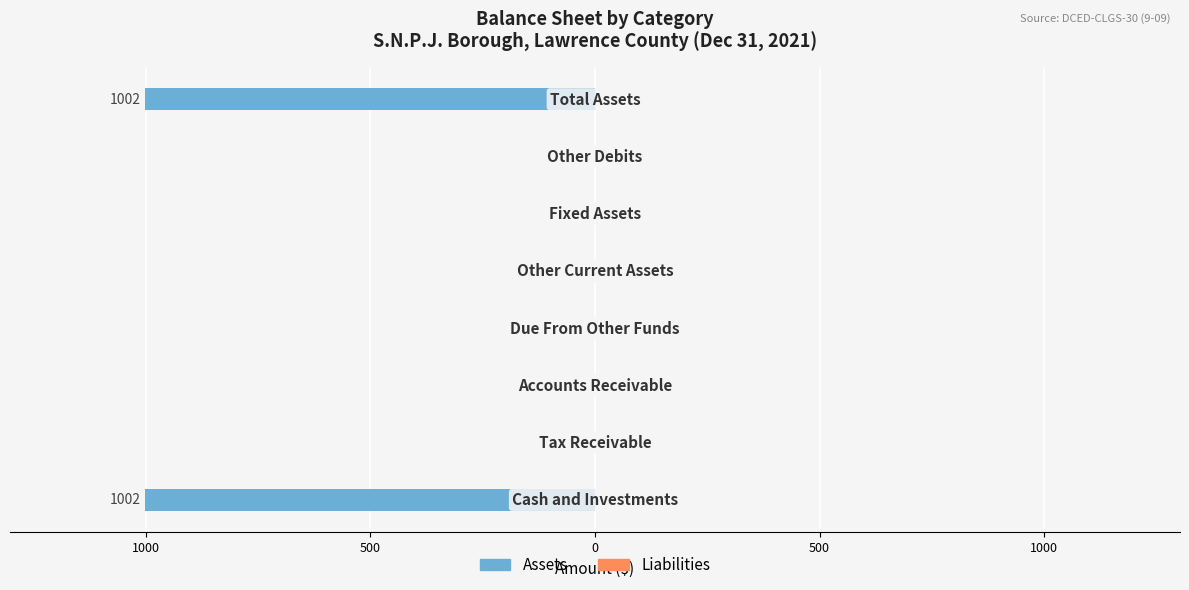

Are the bars horizontal?

Yes